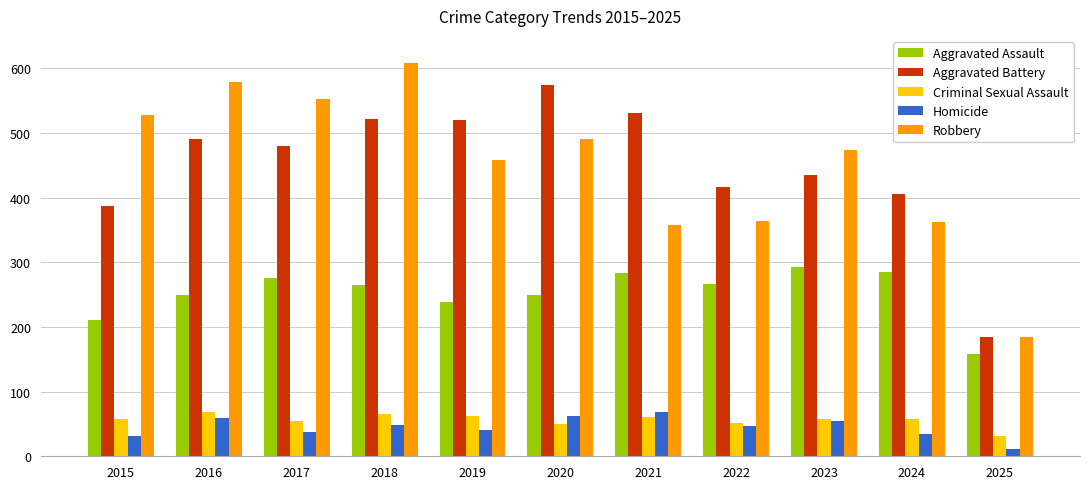

What is the difference between the highest and lowest values at 2022?

370